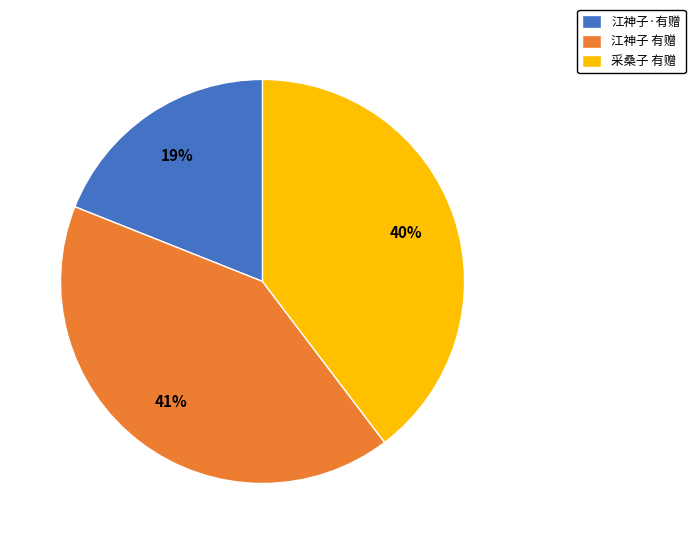

Count the number of slices in the pie.

3